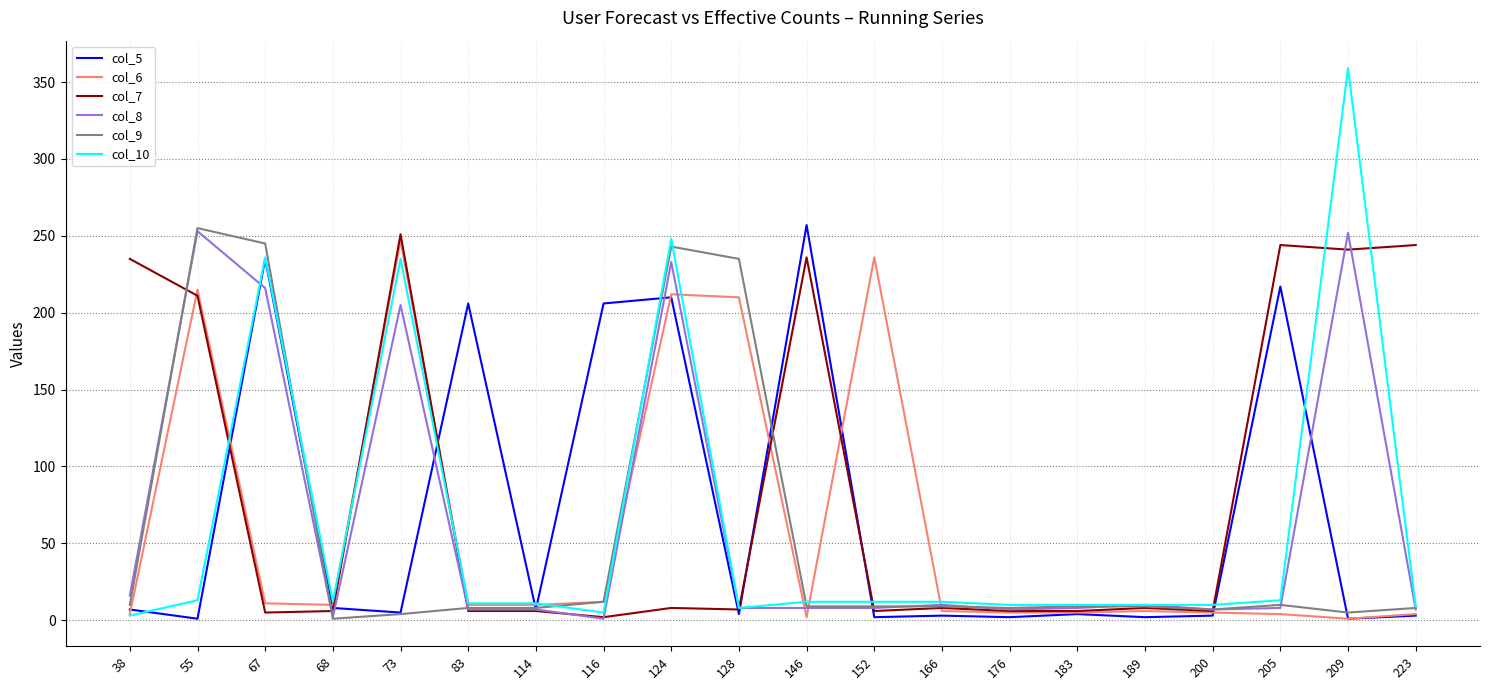

Which series has the largest total across all categories?

col_7